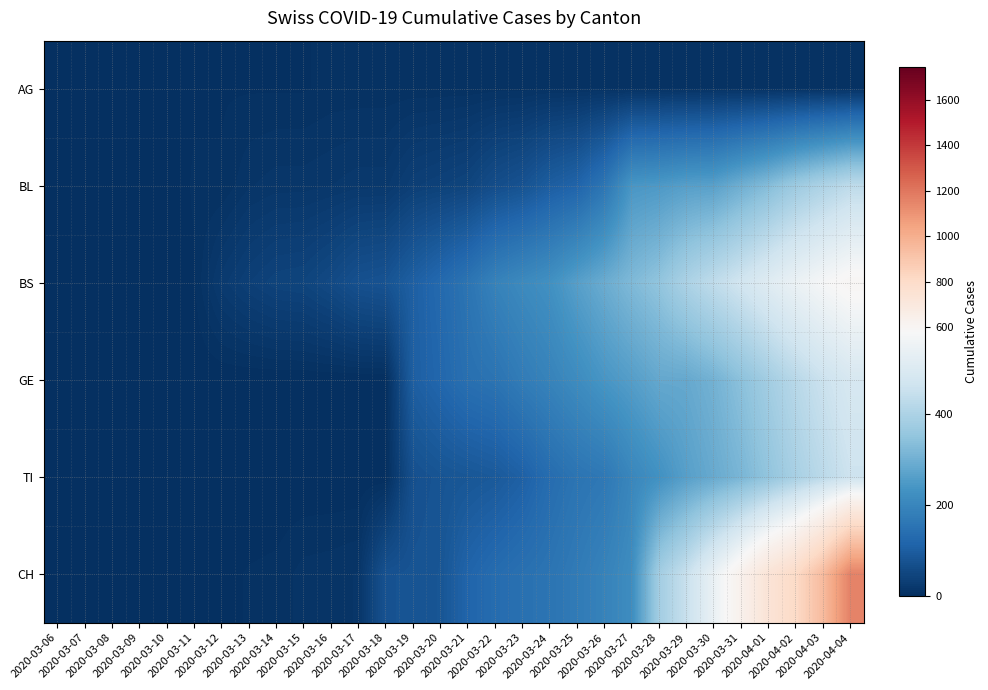

Rank the series by their maximum value, from highest to lowest.

CH, BS, GE, TI, BL, AG